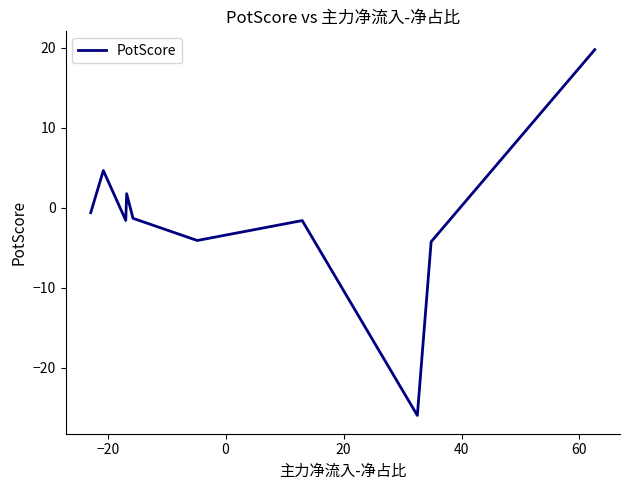

What is the minimum value shown in the chart?

-25.9